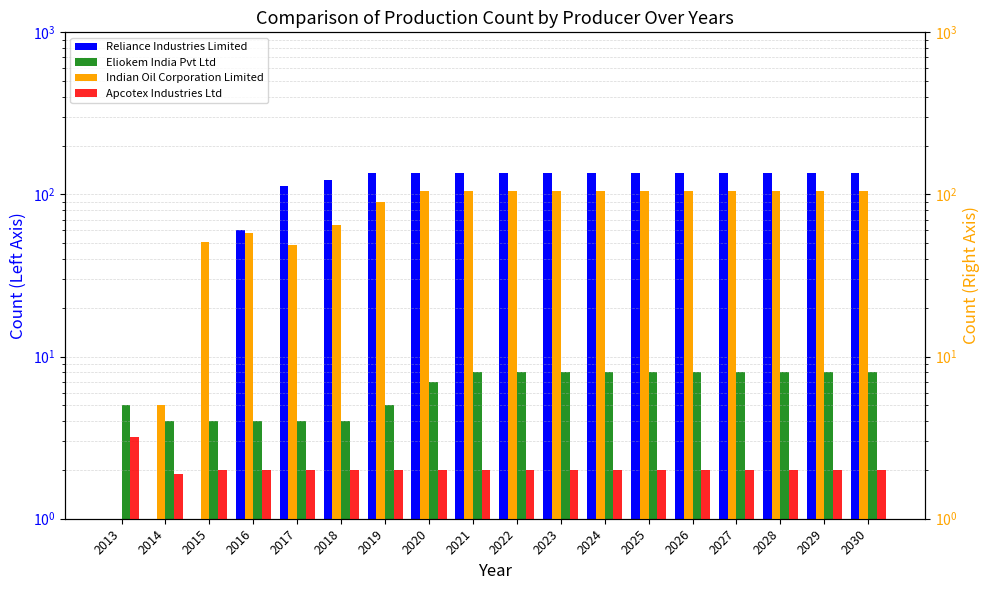

Rank the series at 2025 from highest to lowest value.

Reliance Industries Limited, Indian Oil Corporation Limited, Eliokem India Pvt Ltd, Apcotex Industries Ltd